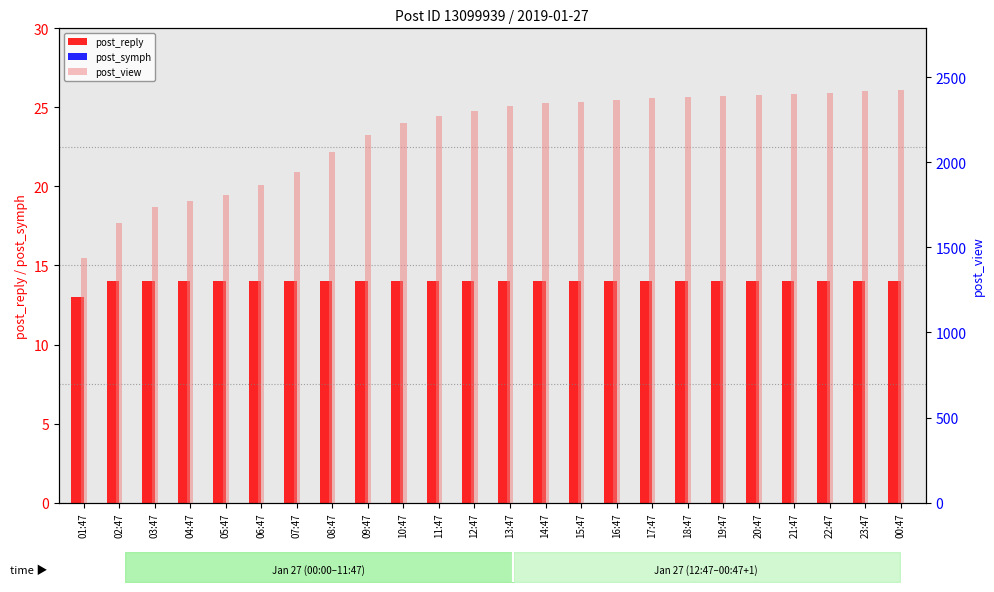

At how many categories does at least one series exceed 395?

24